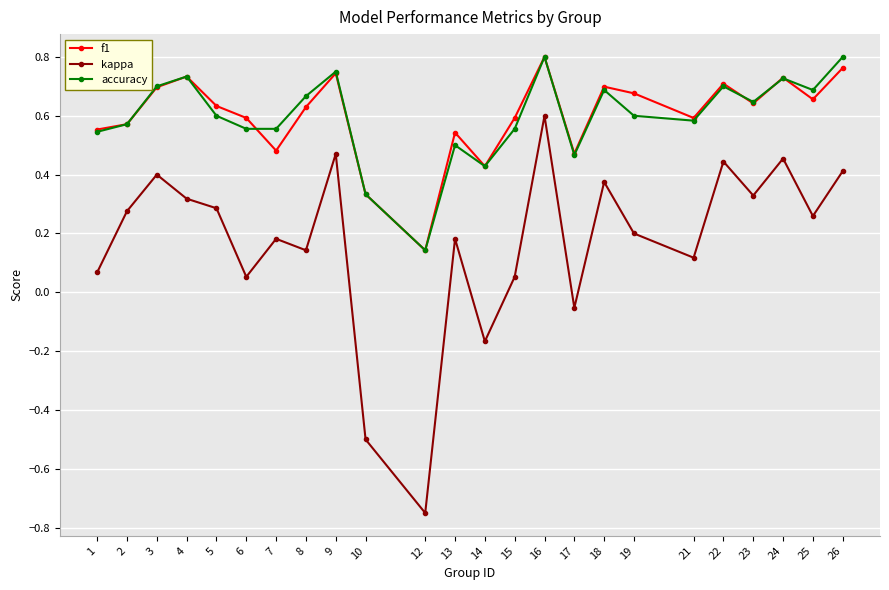

At how many categories does at least one series exceed 0?

24